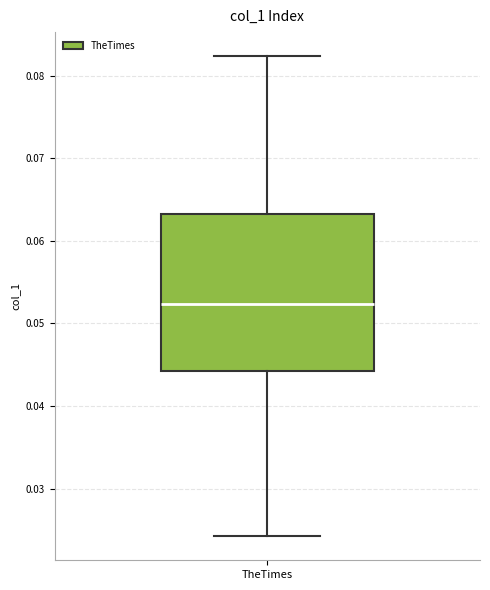

Read this box plot against the y-axis: the position of the median line, the range covered by the box, and the ends of both whiskers. The values are not printed on the chart, so give them approximately, as read against the axis.

median 0.052, box 0.044 to 0.063, whiskers 0.024 to 0.082